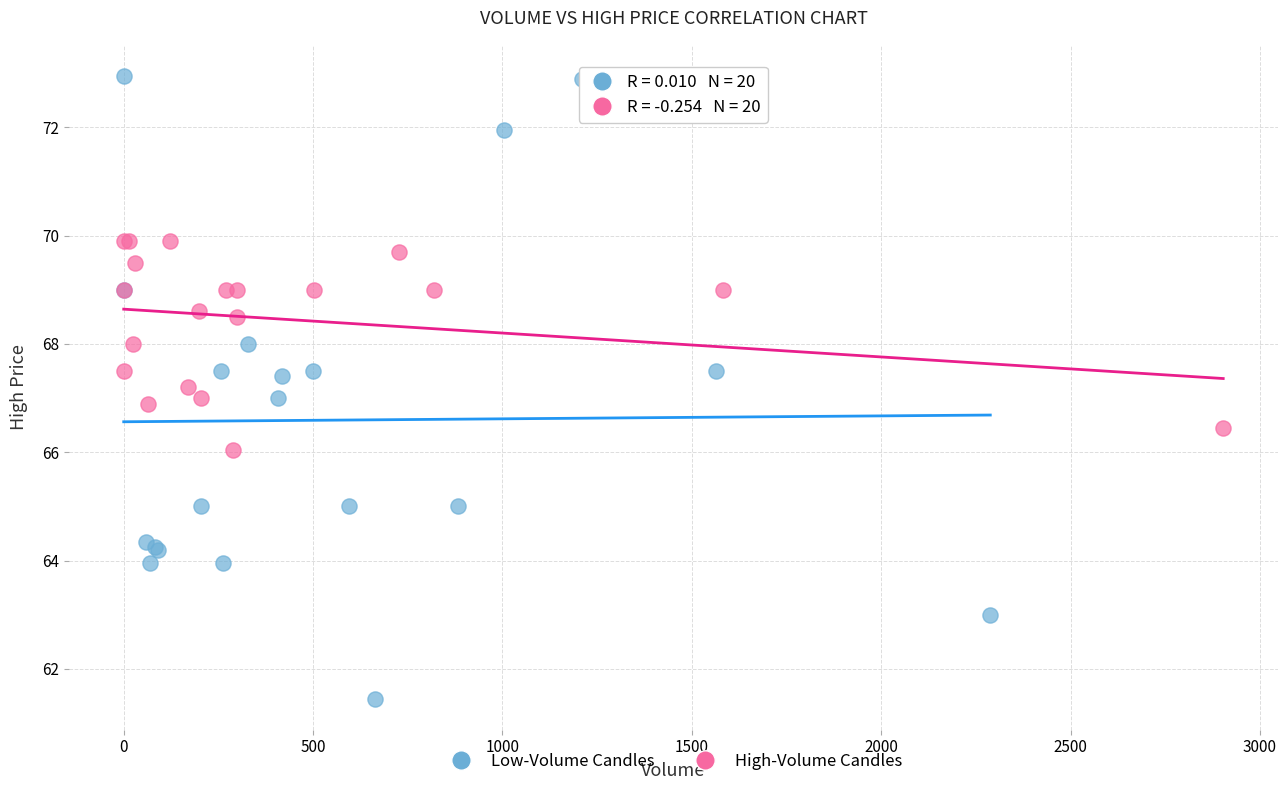

Which series contains the lowest Y value?

Low-Volume Candles